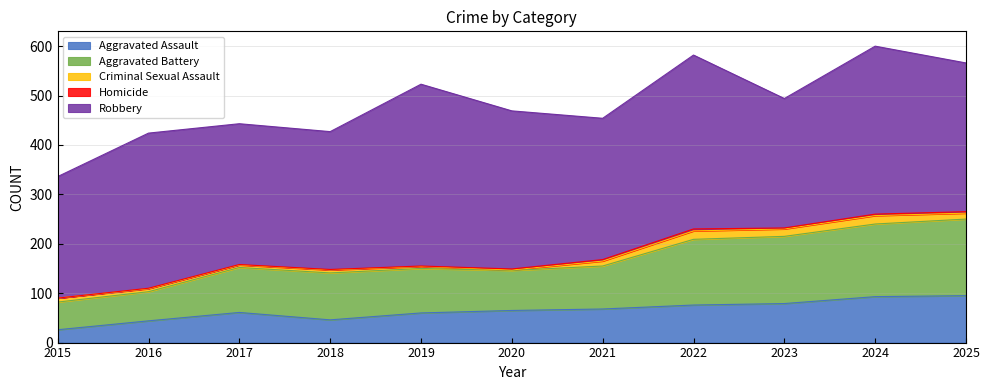

How many lines are shown in the chart?

5